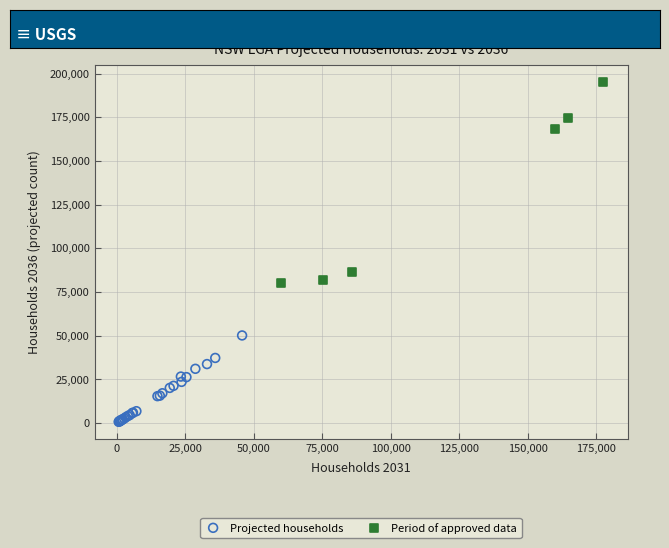

Which series has the largest Y range (max minus min)?

Period of approved data